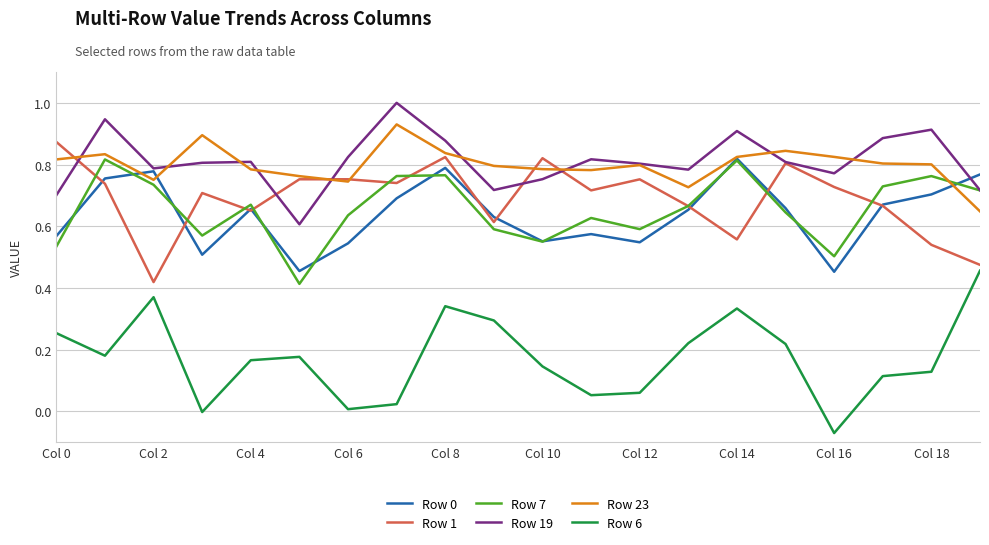

True or false: Row 6 and Row 23 cross at least once.

False